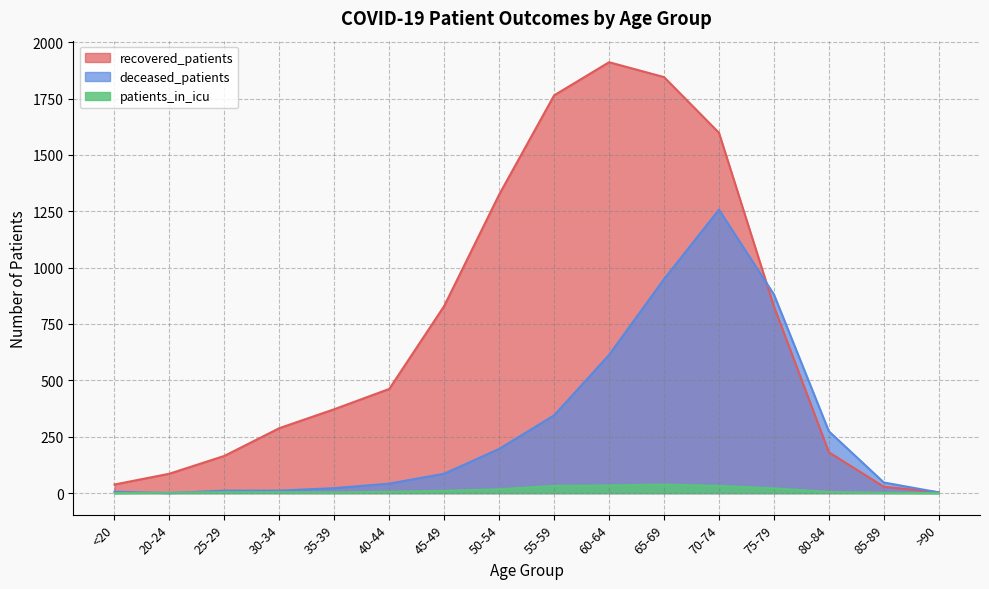

How many categories are shown in the chart?

16